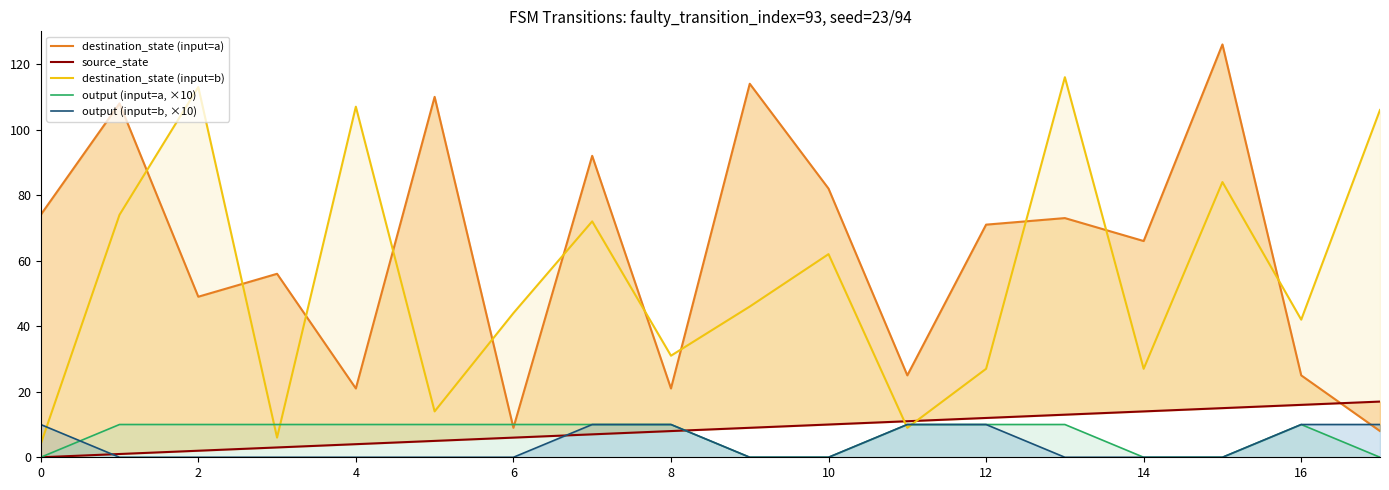

The destination_state (input=a) series shows 10 at 11. True or false?

False